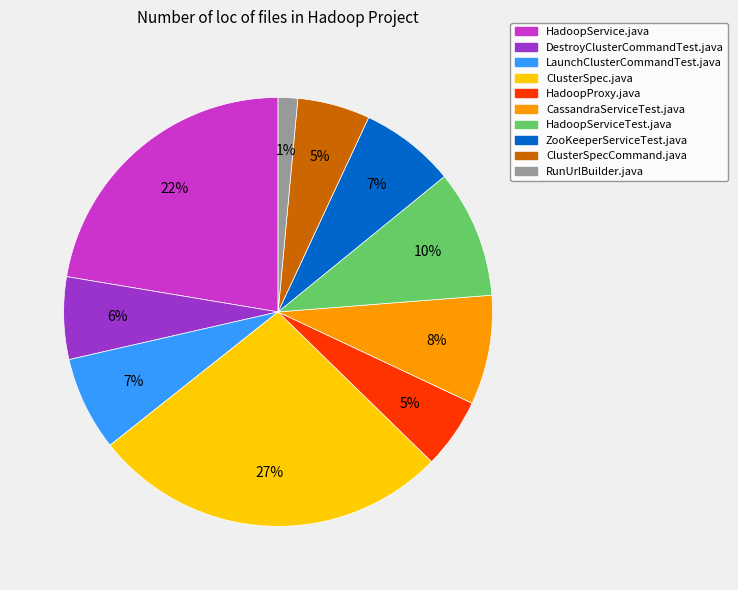

Combined, do HadoopServiceTest.java and LaunchClusterCommandTest.java account for over 50%?

No